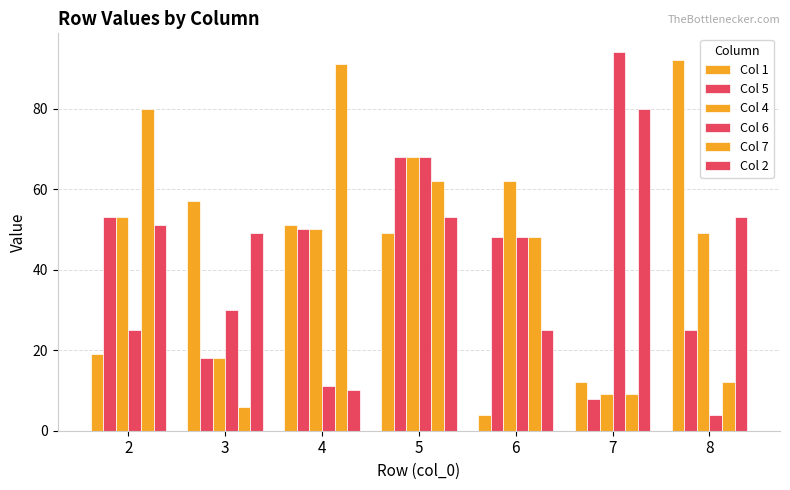

Which category has the highest value across all series?

7